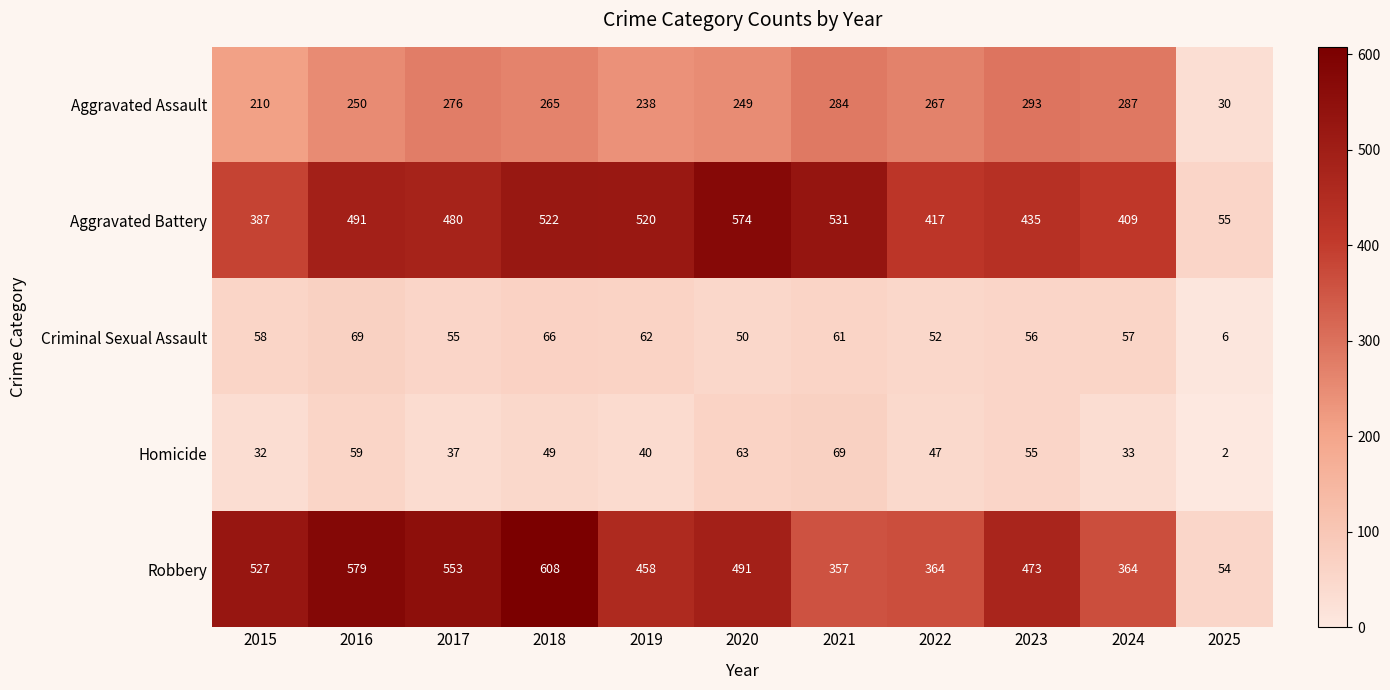

What is the sum of all Criminal Sexual Assault values?

592